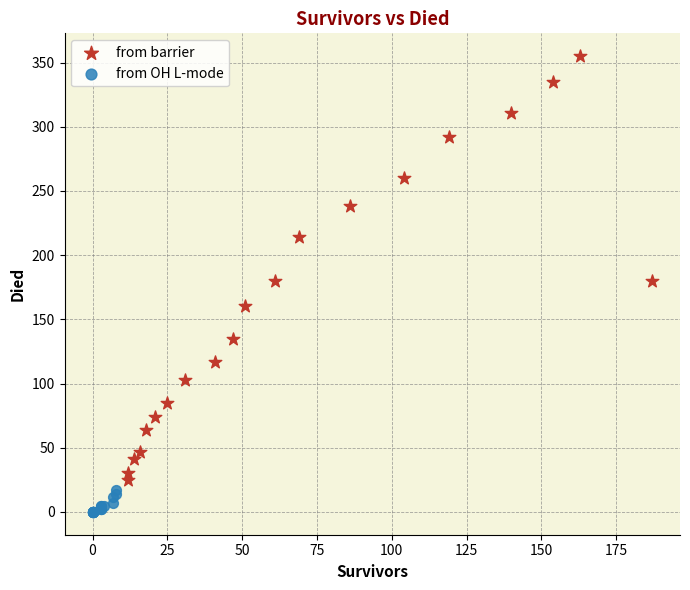

Which series contains the lowest Y value?

from OH L-mode